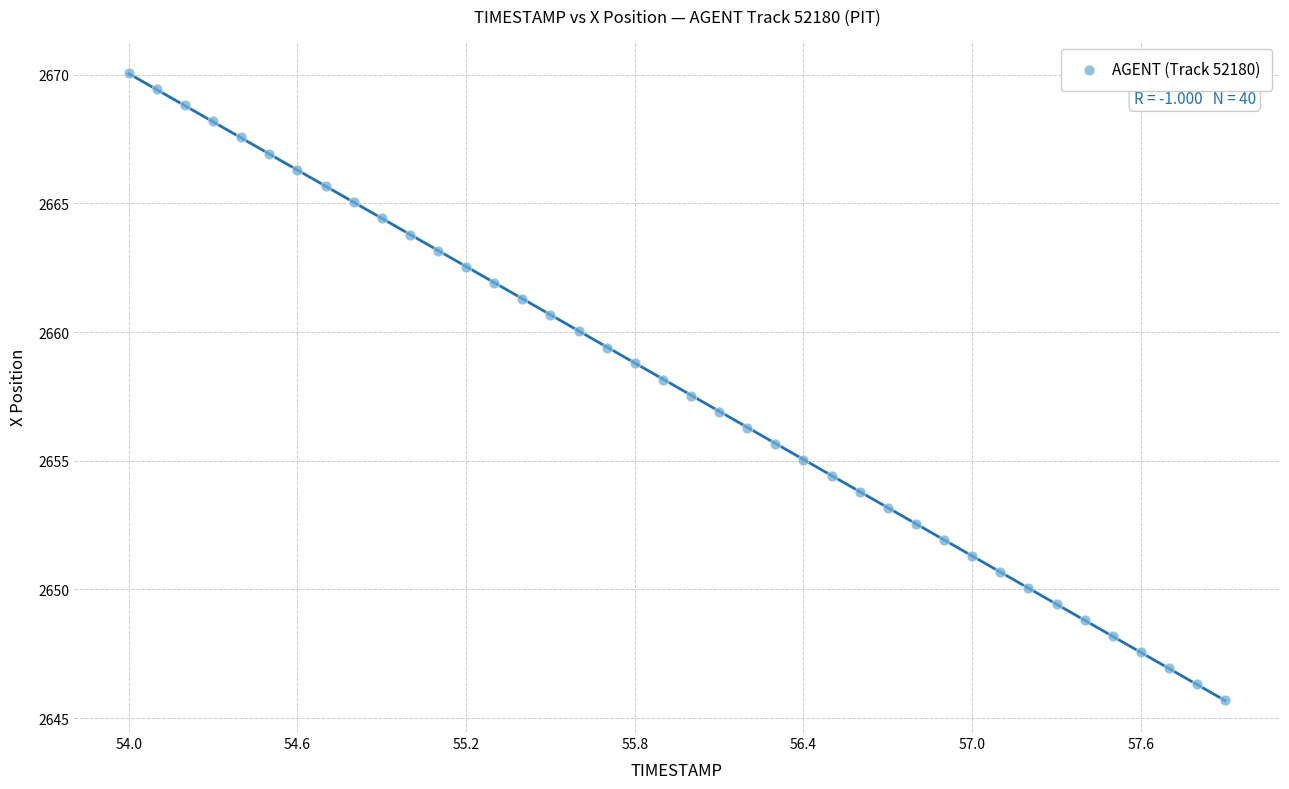

What is the range of X values (max minus min)?

3.9